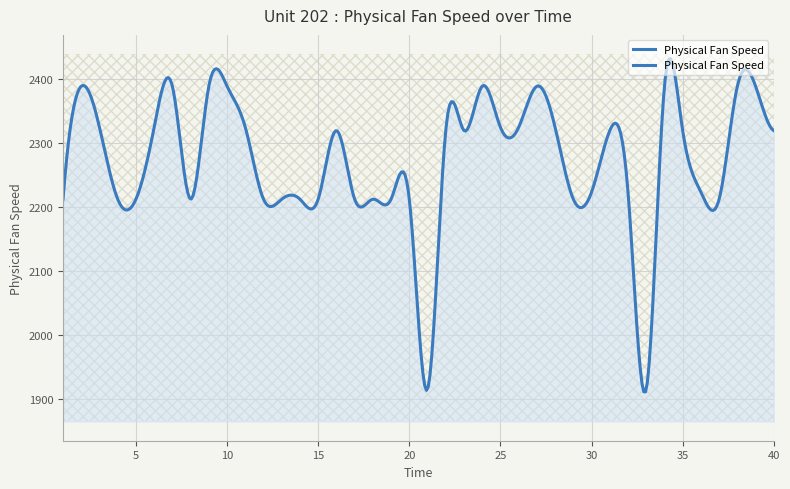

How many values are below 2318?

19